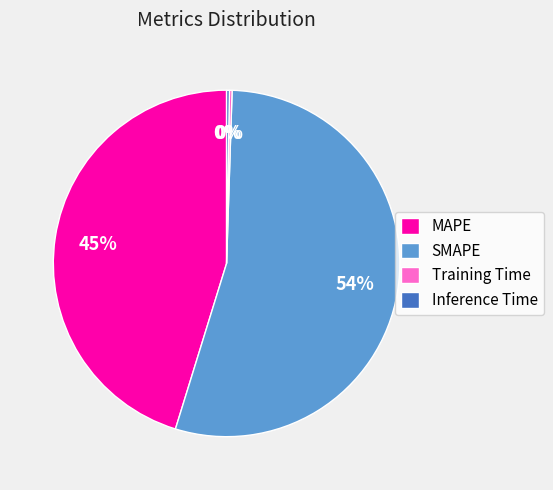

Which slice is the largest?

SMAPE